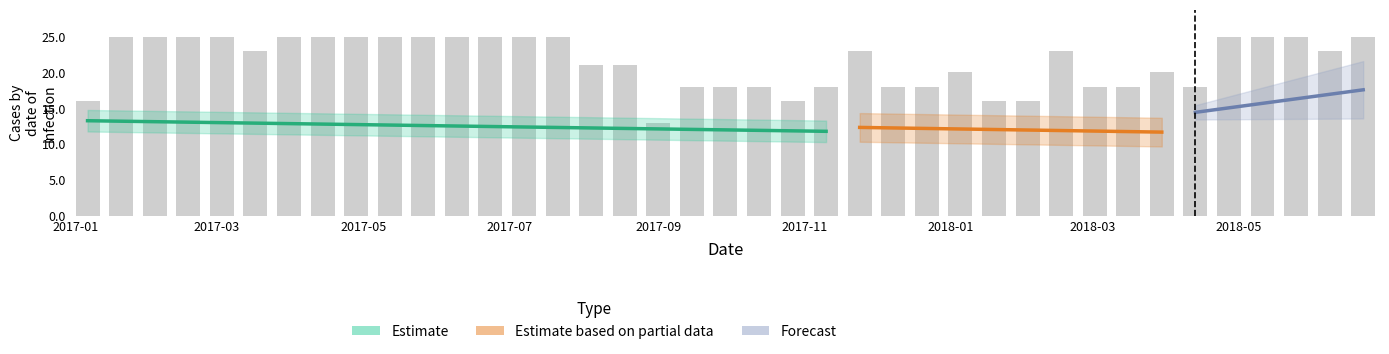

What position from the left is 18?

19